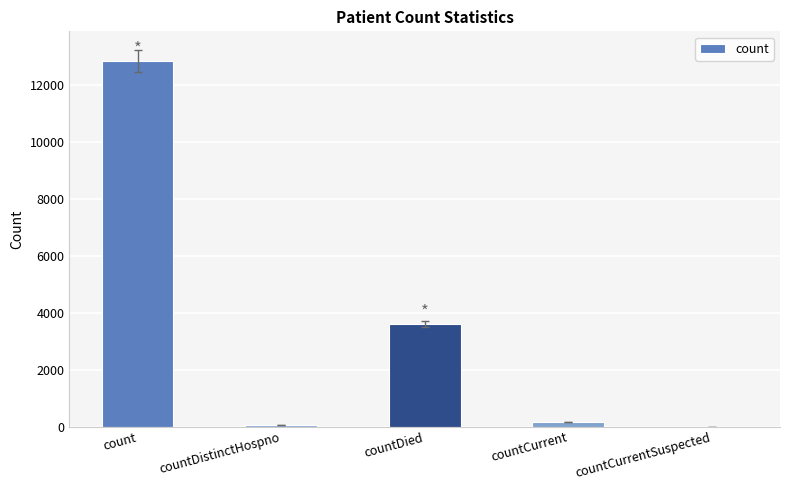

The chart shows a value of 12837 at count. True or false?

True